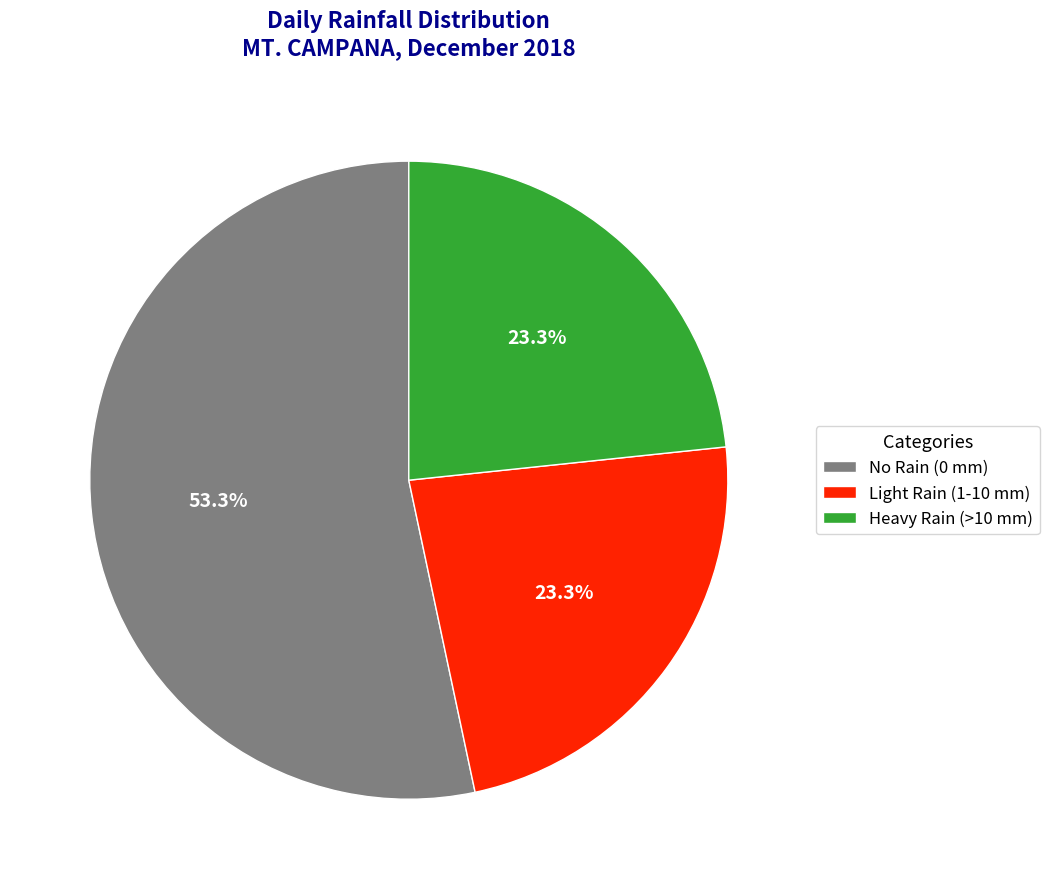

Which has a higher value, No Rain (0 mm) or Heavy Rain (>10 mm)?

No Rain (0 mm)